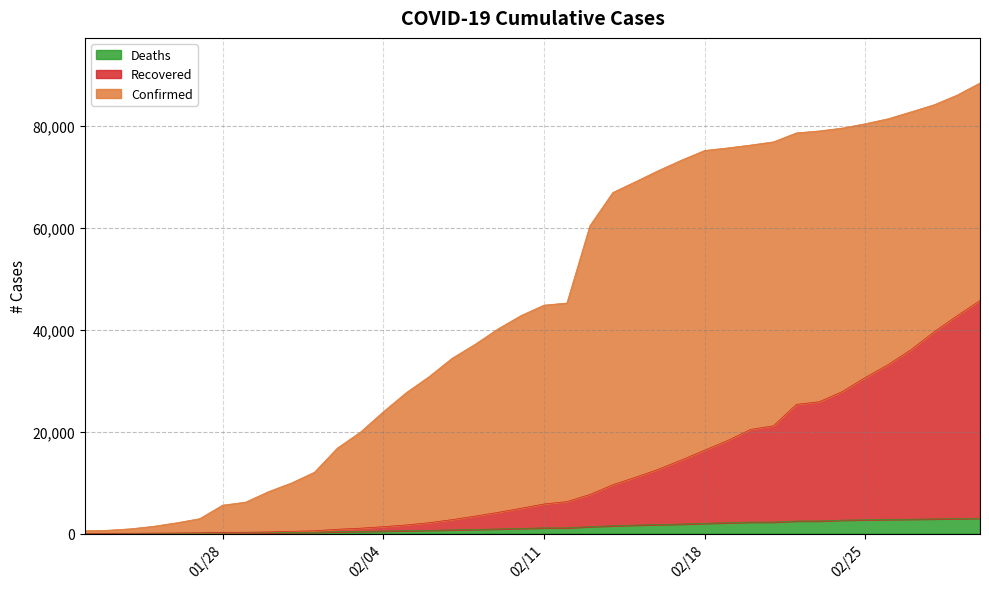

At how many categories does at least one series exceed 76433?

10